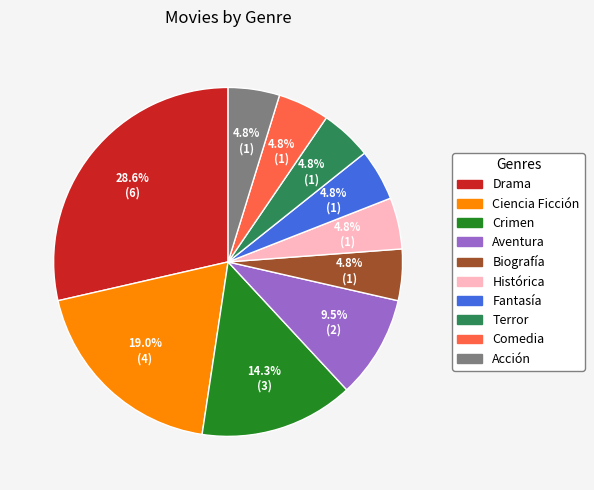

Is there a majority slice in this chart?

No